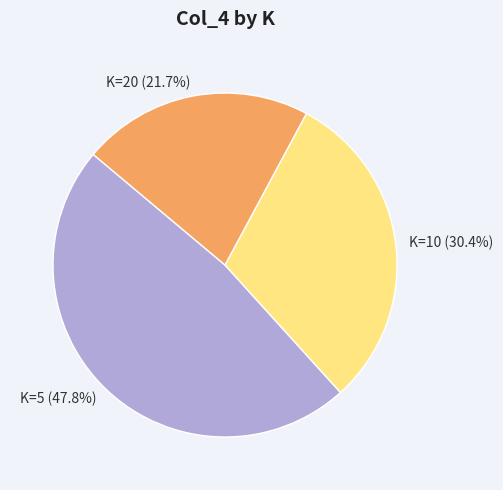

Count the number of slices in the pie.

3